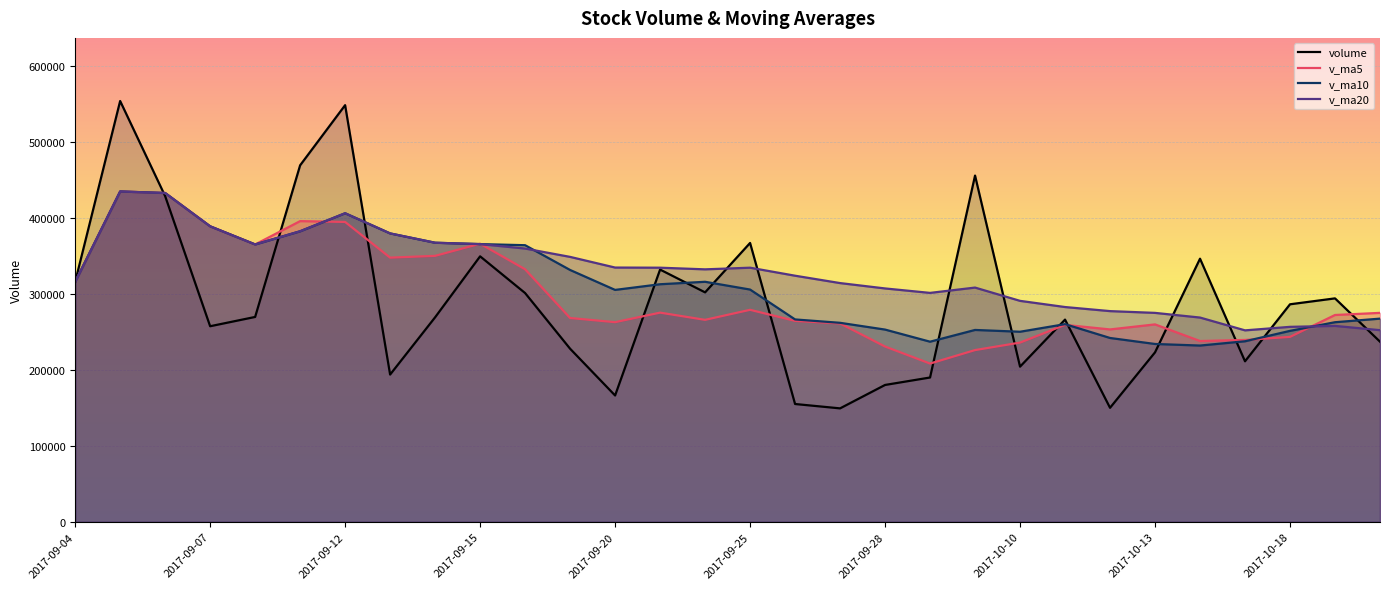

At how many categories does at least one series exceed 236852?

30